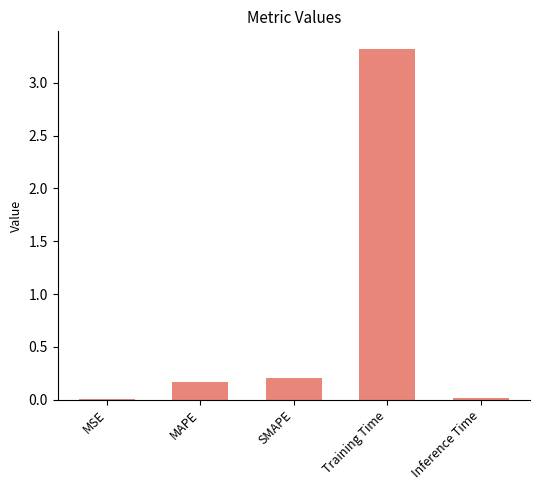

True or false: the data shows 0.0 at MSE.

True